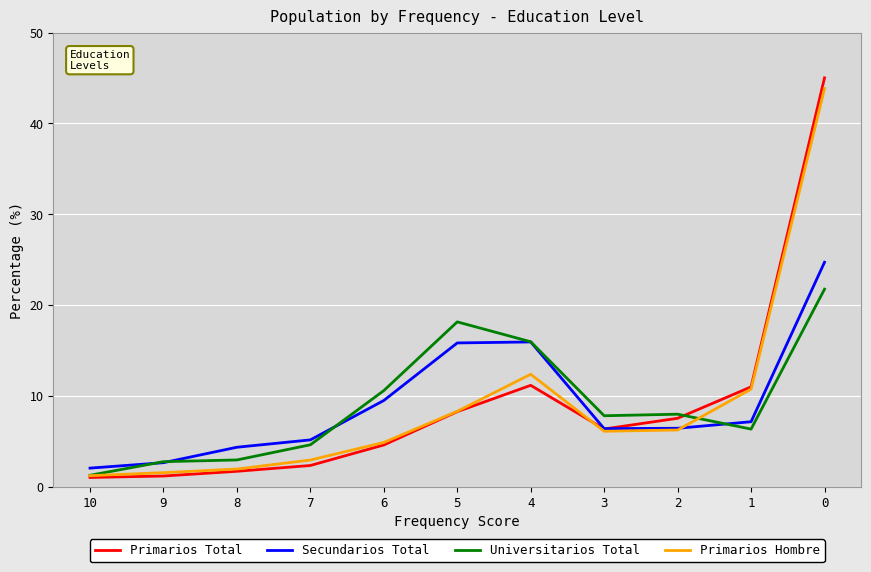

What is the total value across all series at 8?

10.9